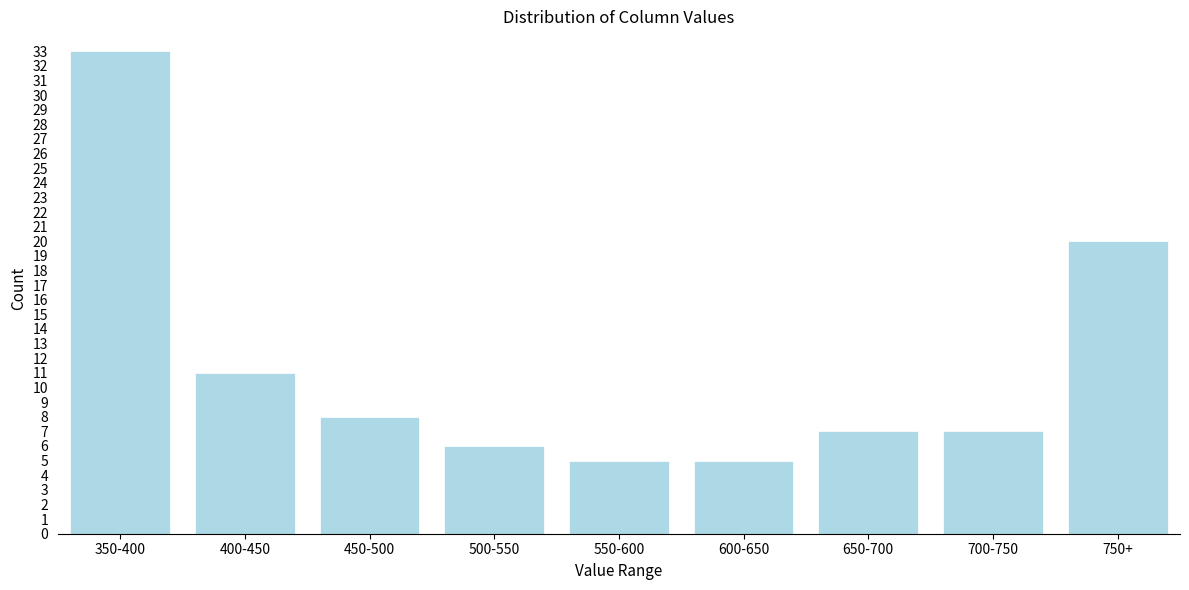

Reading right to left, what are all the values shown in this chart?

20	7	7	5	5	6	8	11	33